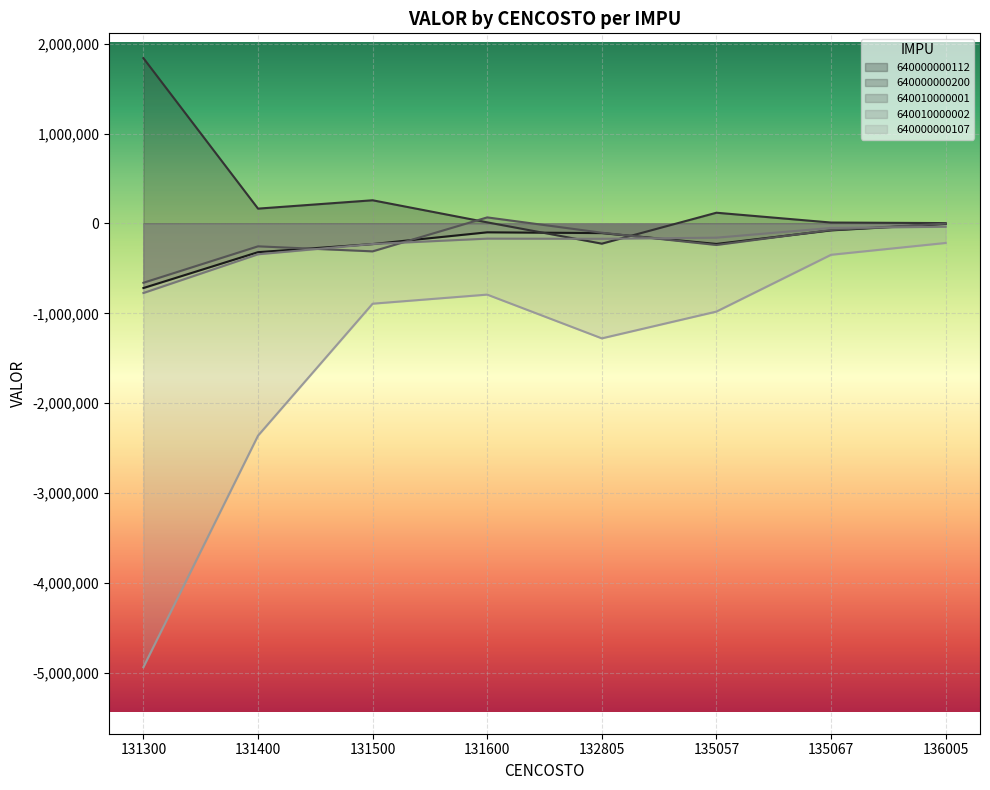

Where is the first local minimum for 640000000200?

131400